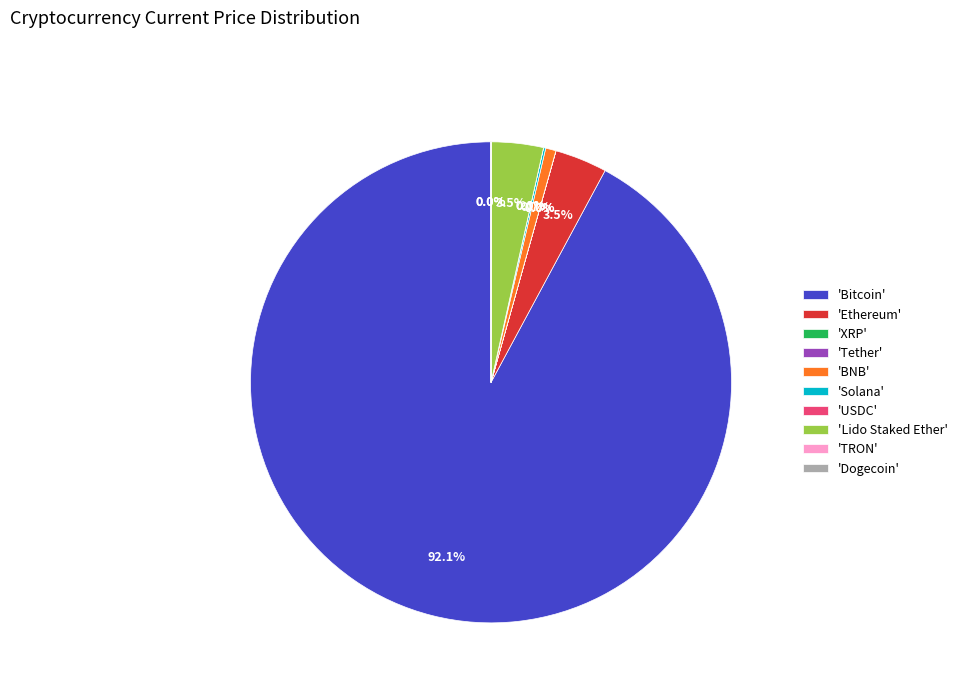

Which has a higher value, 'Bitcoin' or 'Ethereum'?

'Bitcoin'